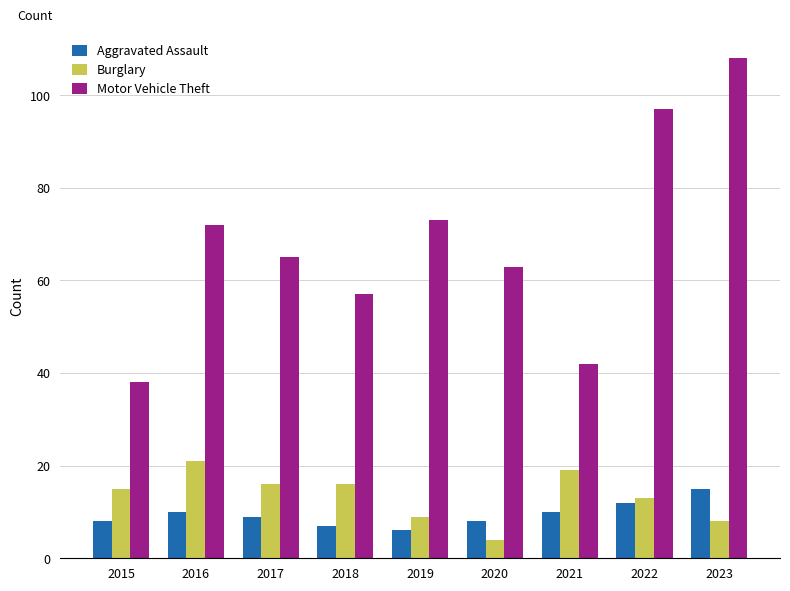

Is the value of Burglary at 2022 greater than the value of Aggravated Assault at 2021?

Yes